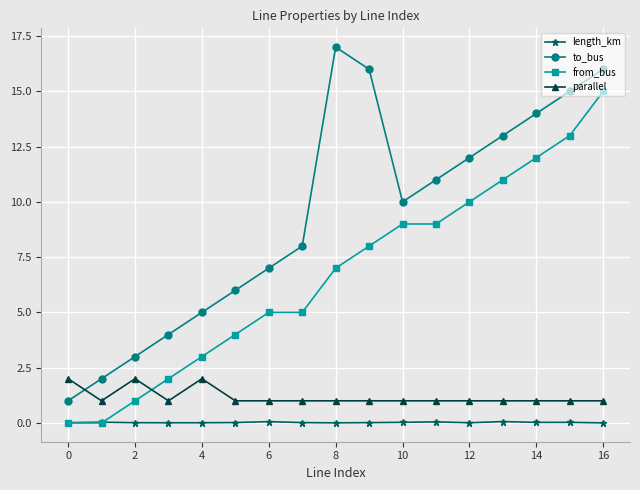

What is the highest value of the parallel series?

2.0